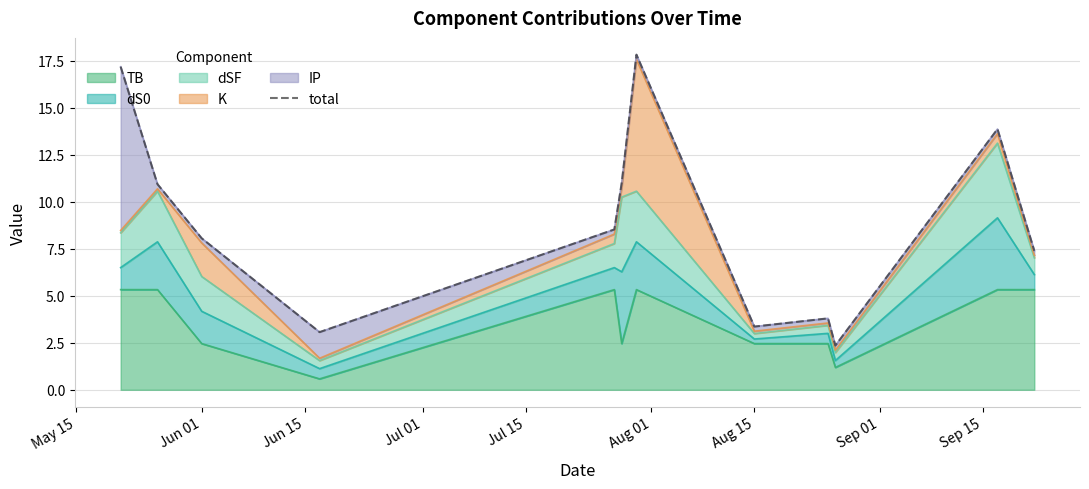

What is the minimum value for TB?

0.6